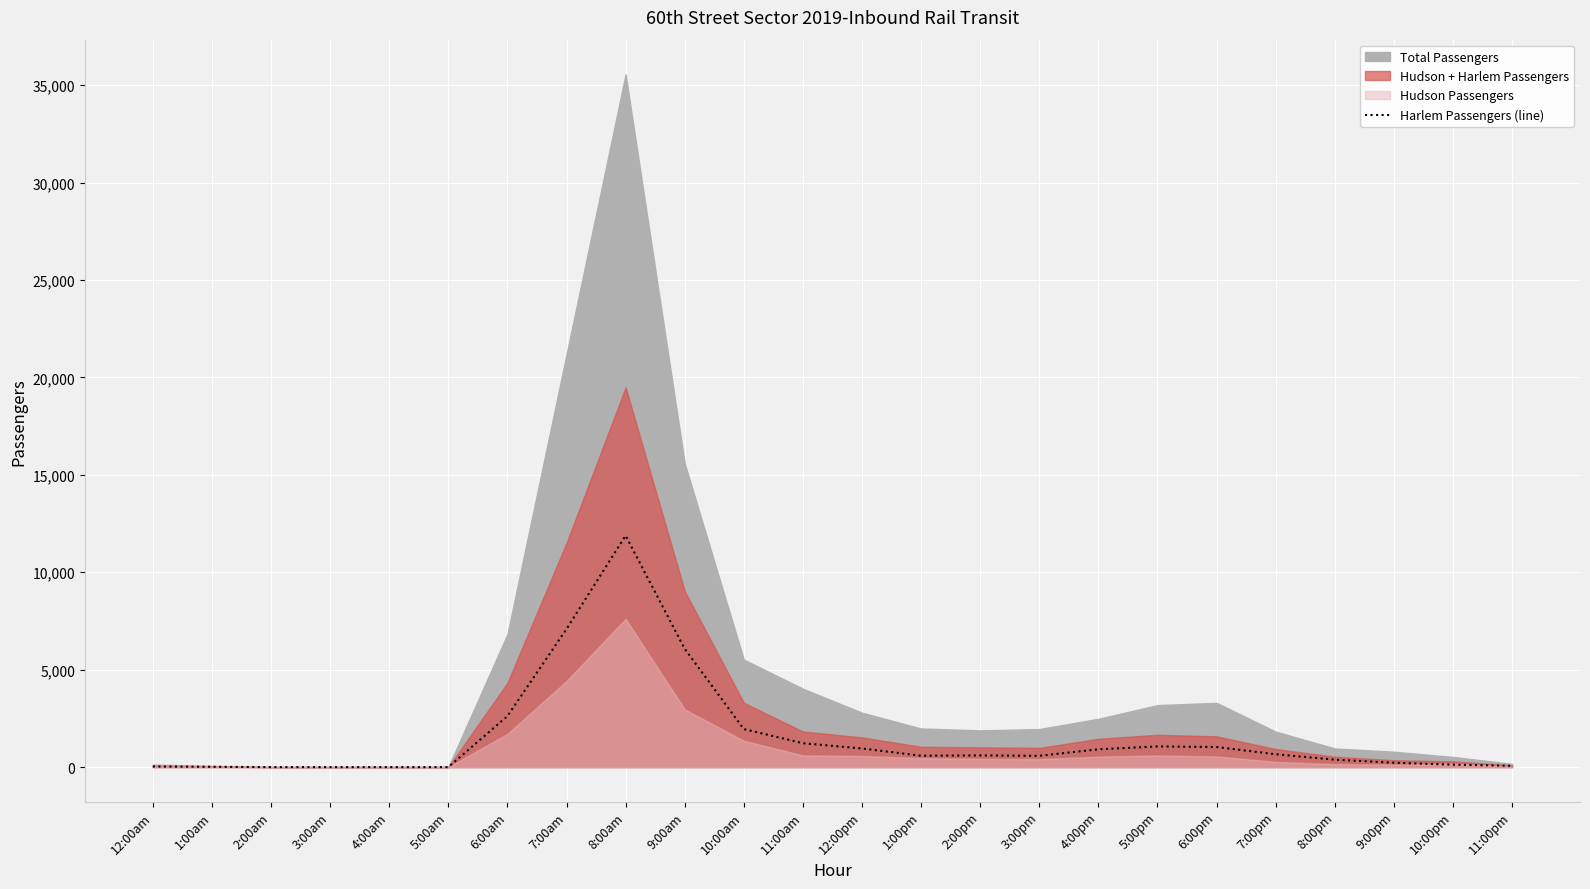

How many values are below 598?

12